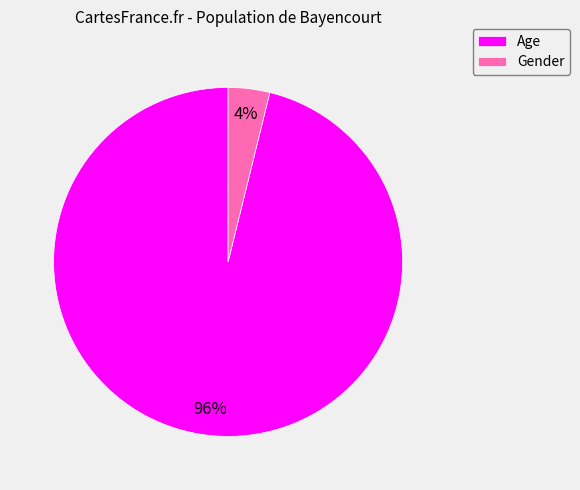

What percentage is the Gender slice, to the nearest percent?

4%